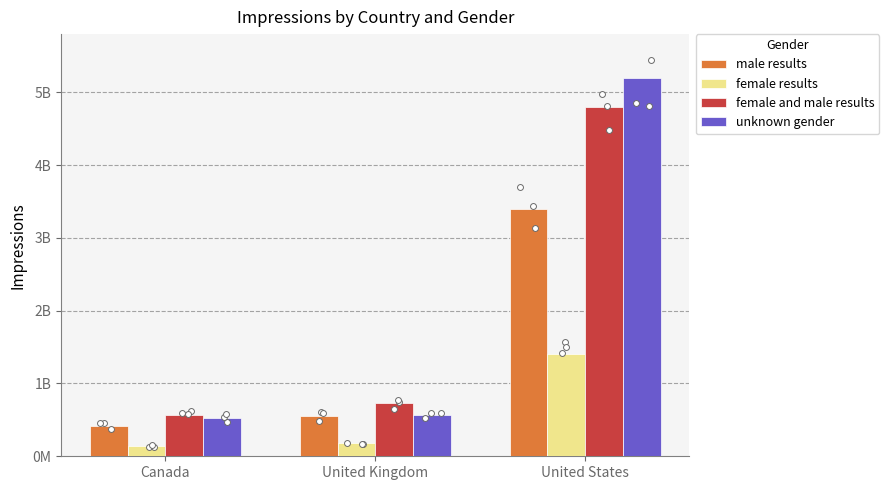

At how many categories does at least one series exceed 1778177105?

1